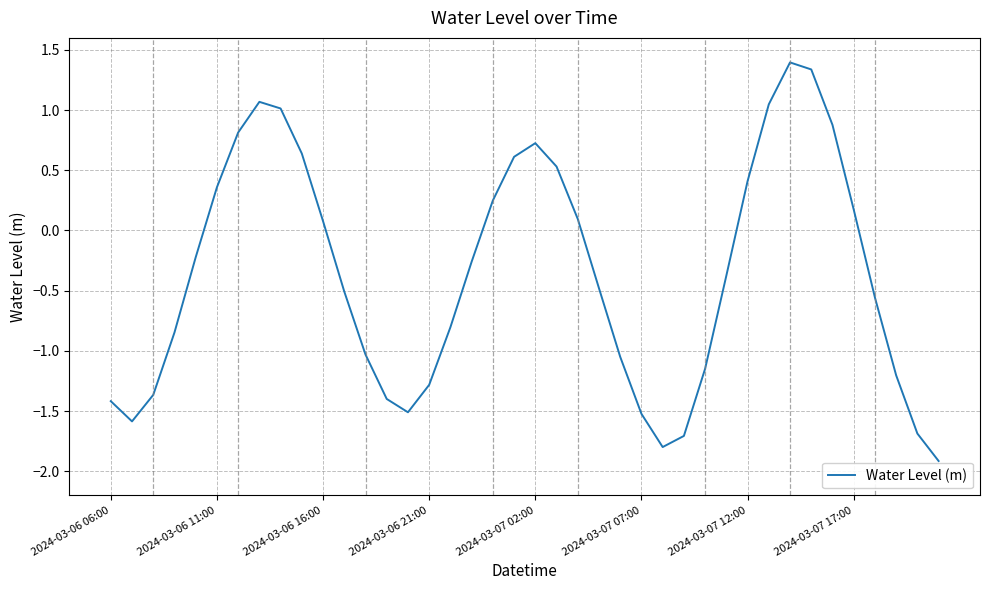

What is the maximum value shown in the chart?

1.4